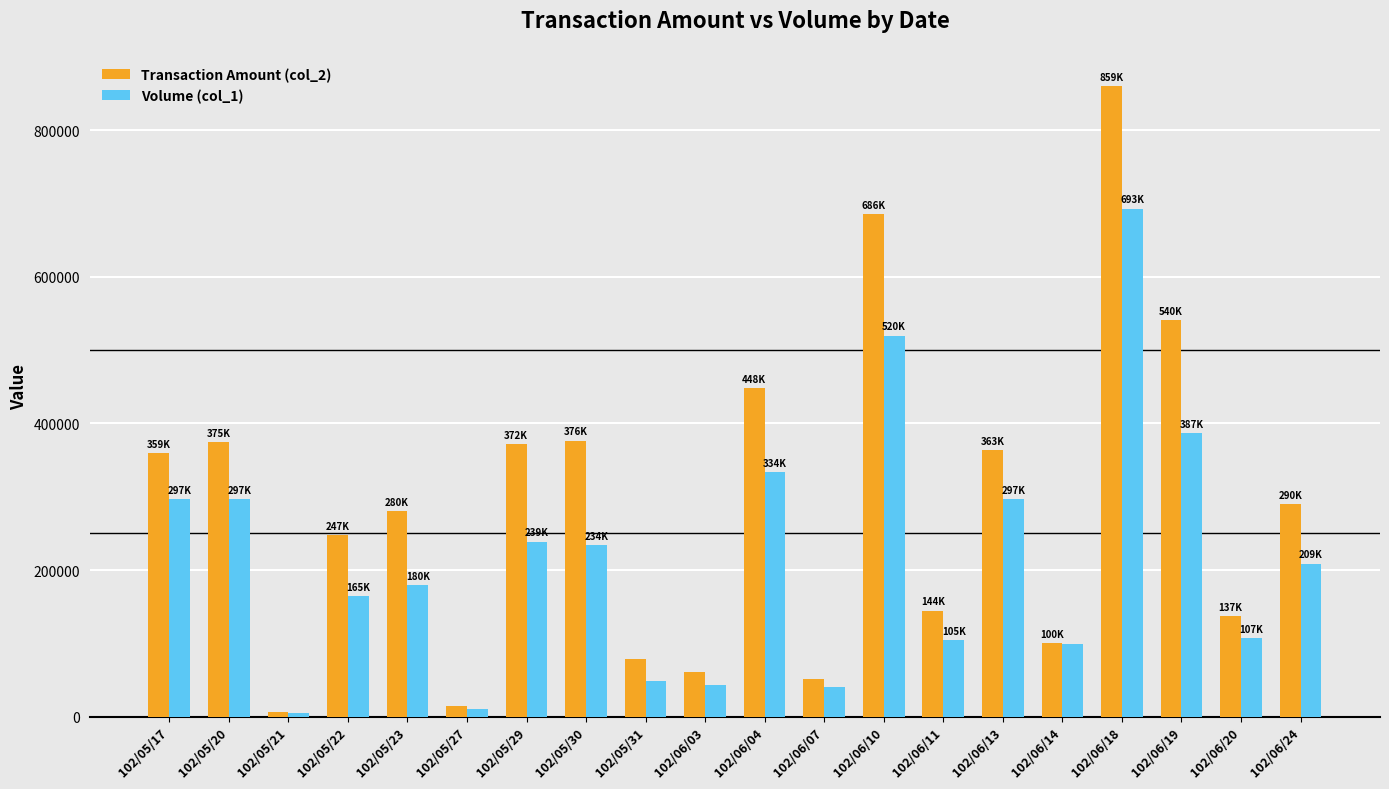

What is the label of the 11th bar from the left?

102/06/04